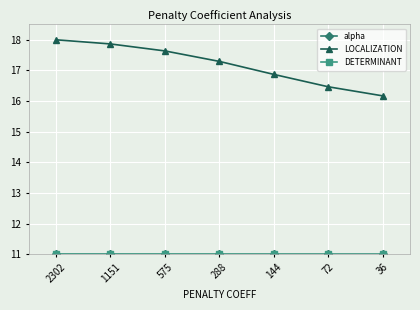

Which series has the widest spread of values?

LOCALIZATION